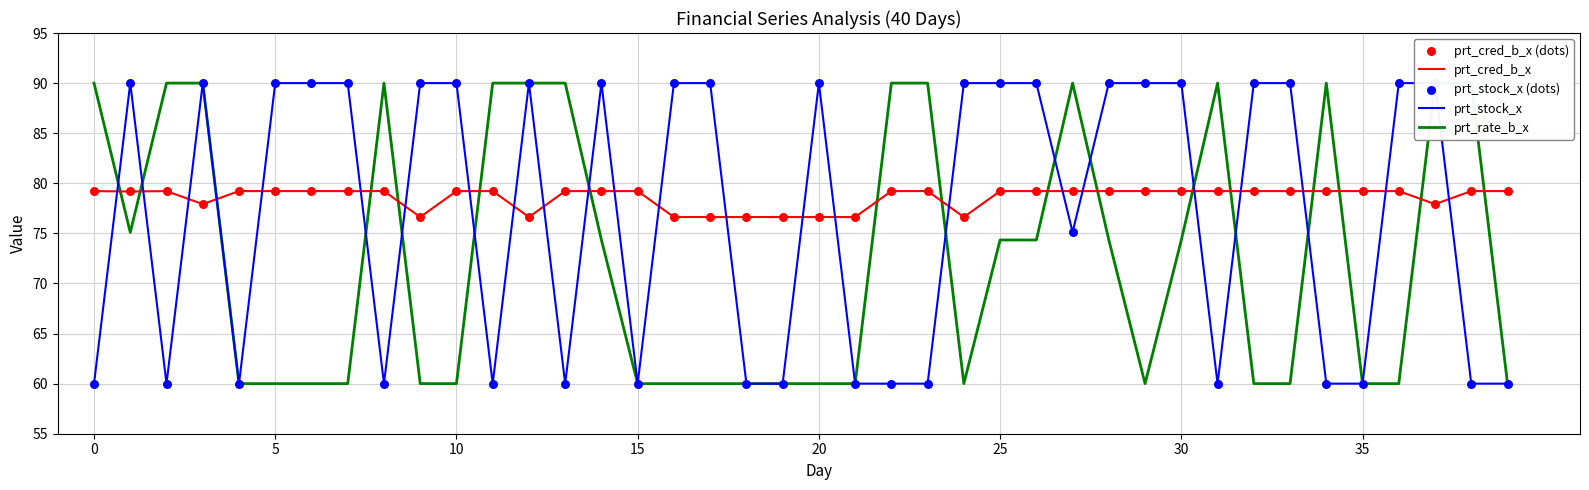

What is the highest value of the prt_cred_b_x series?

79.2